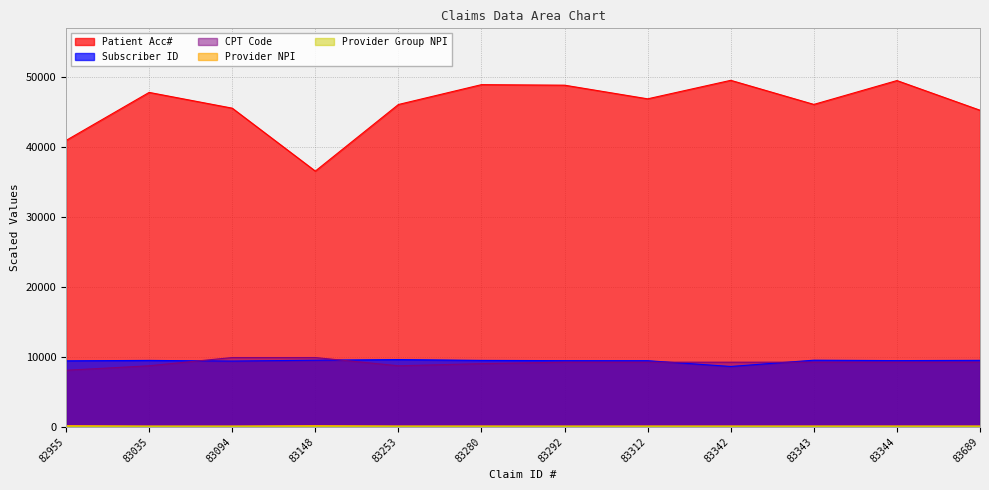

Does the chart have visible grid lines?

Yes